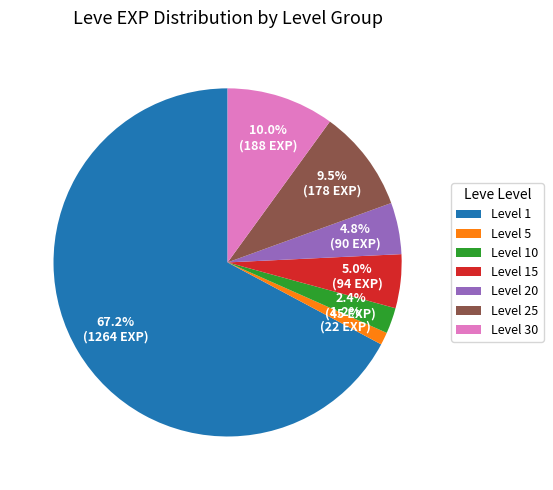

Does any single category account for the majority?

Yes